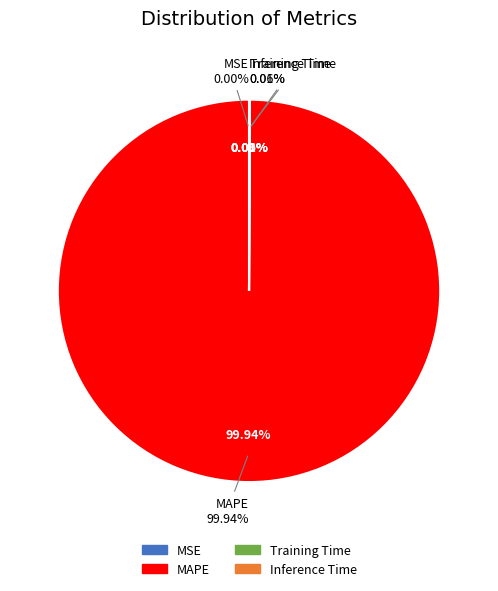

To the nearest percent, what portion does MAPE represent?

100%